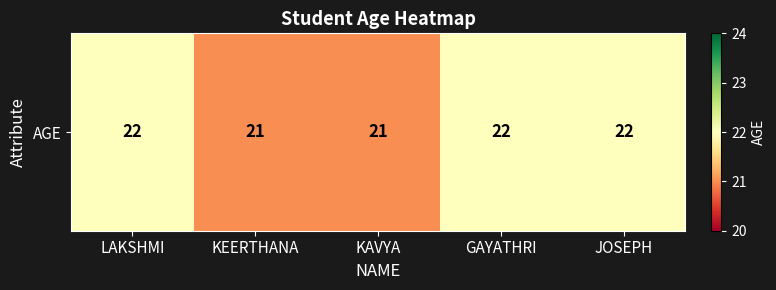

Reading left to right, extract all data points from this chart.

22	21	21	22	22